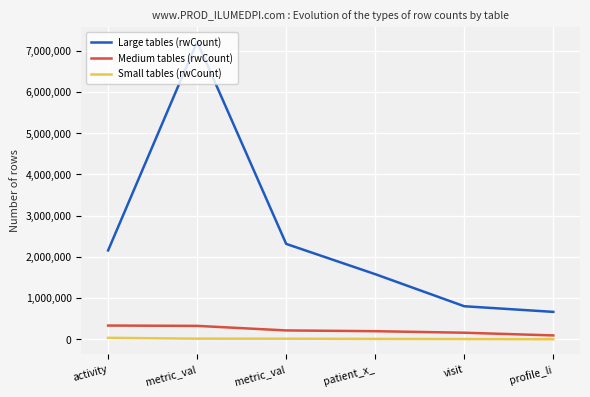

Read the Small tables (rwCount) value at metric_val, to the nearest 50.

12650